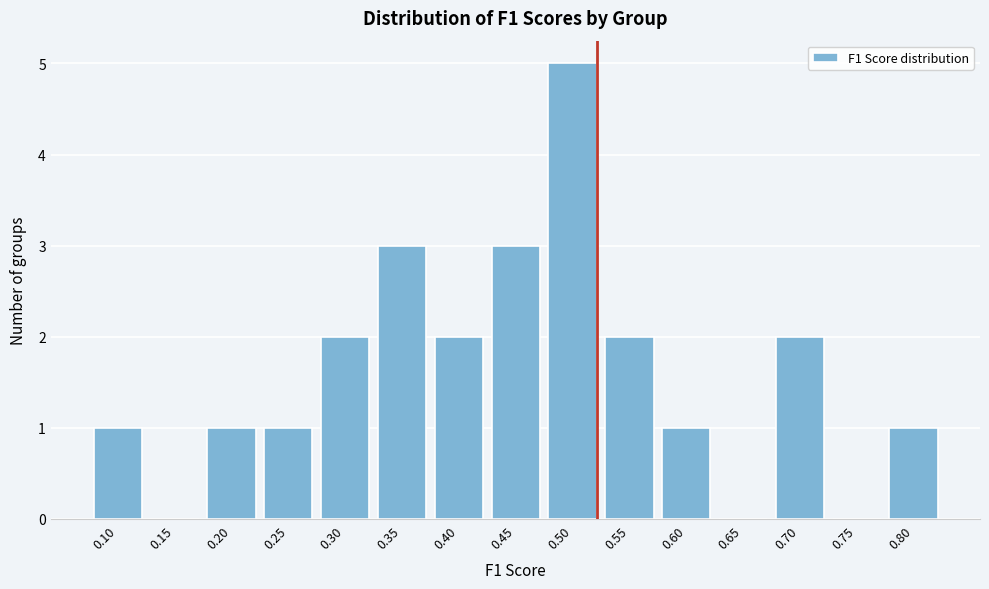

Reading right to left, transcribe all the data shown in this chart.

0.80=1	0.75=0	0.70=2	0.65=0	0.60=1	0.55=2	0.50=5	0.45=3	0.40=2	0.35=3	0.30=2	0.25=1	0.20=1	0.15=0	0.10=1